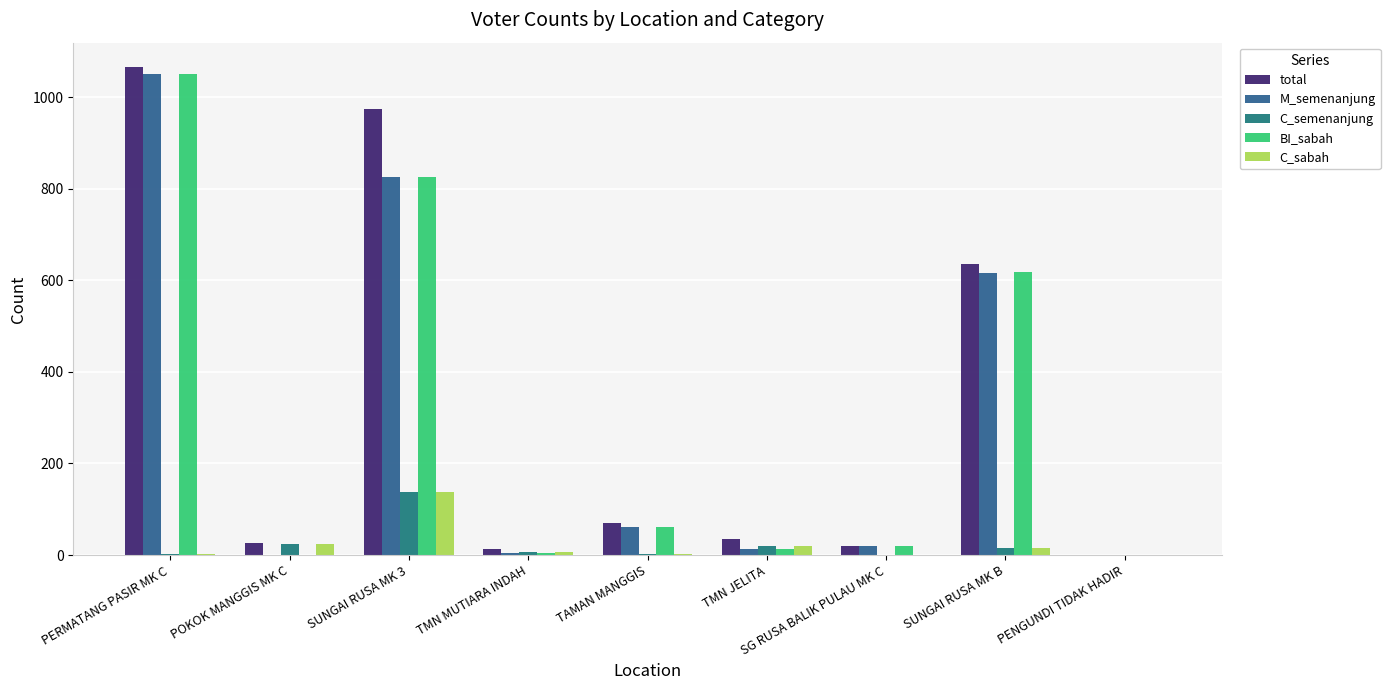

Which category has the highest value in the C_semenanjung series?

SUNGAI RUSA MK 3